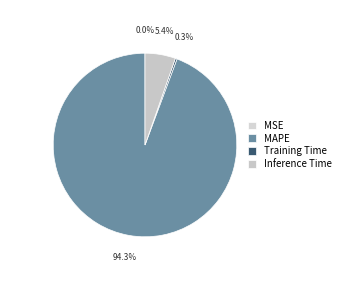

Do MAPE and Inference Time together represent more than half of the pie?

Yes